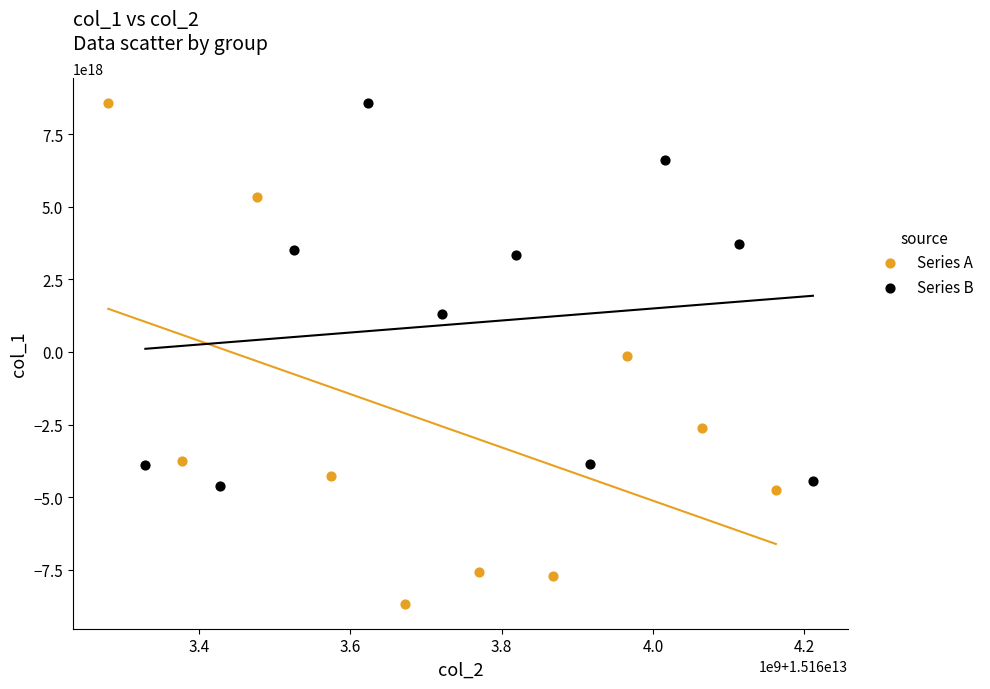

What are all the series names shown in the legend?

Series A, Series B